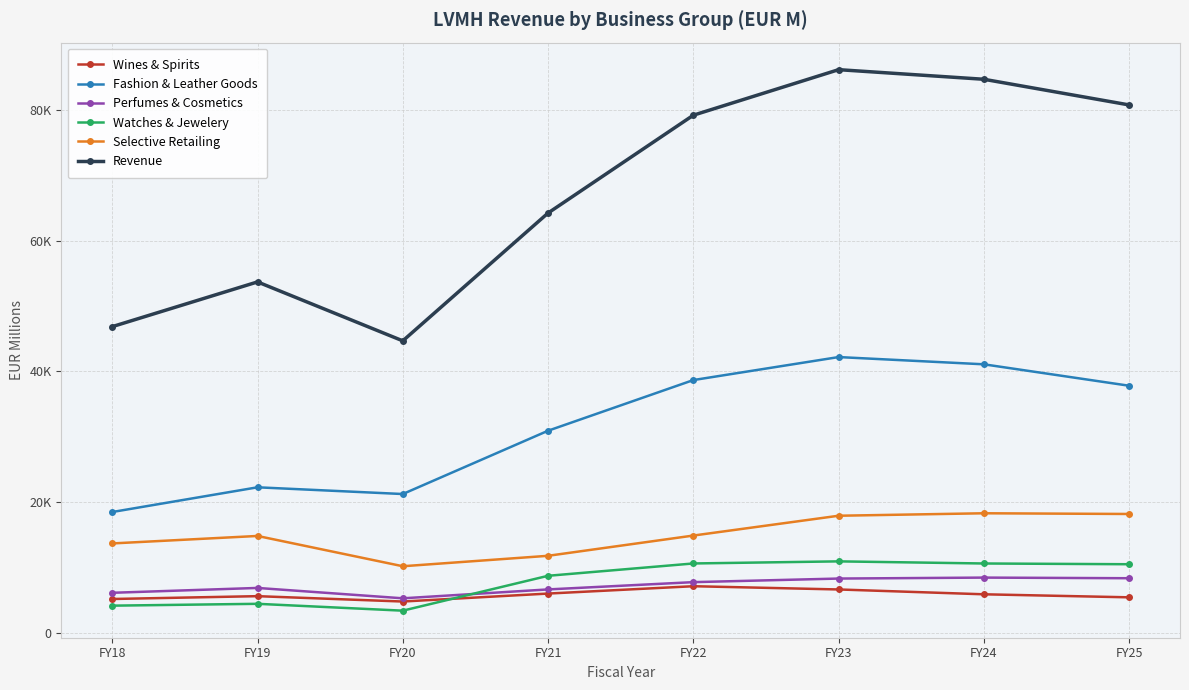

What are all the series names shown in the legend?

Wines & Spirits, Fashion & Leather Goods, Perfumes & Cosmetics, Watches & Jewelery, Selective Retailing, Revenue